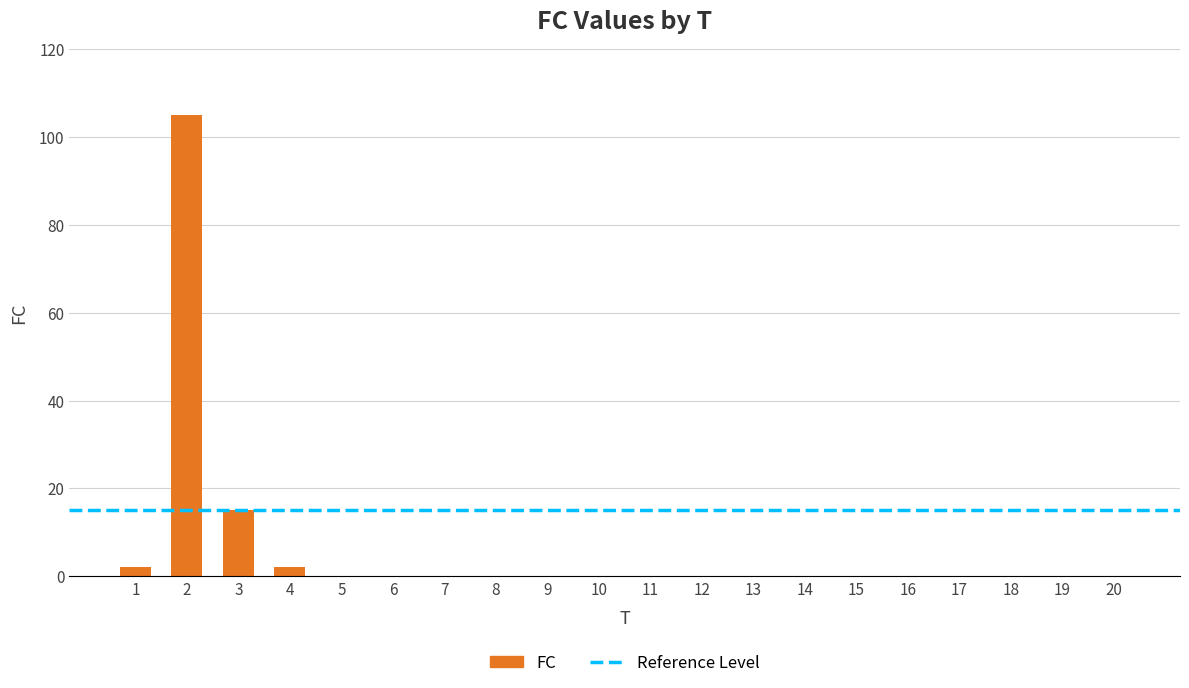

The chart shows a value of 0 at 12. True or false?

True